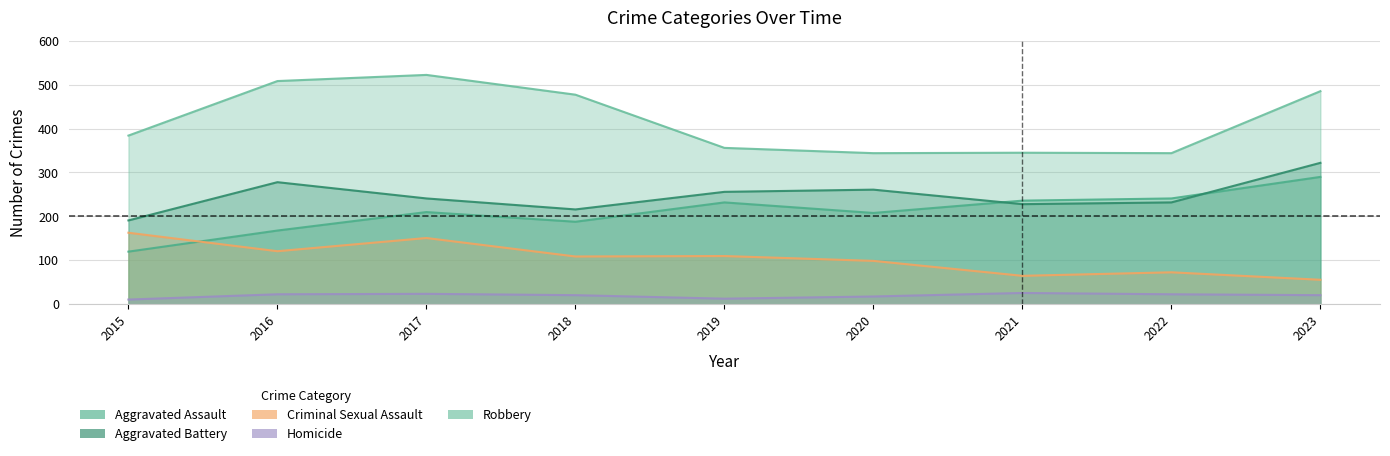

Does the chart display data point markers on the line(s)?

No